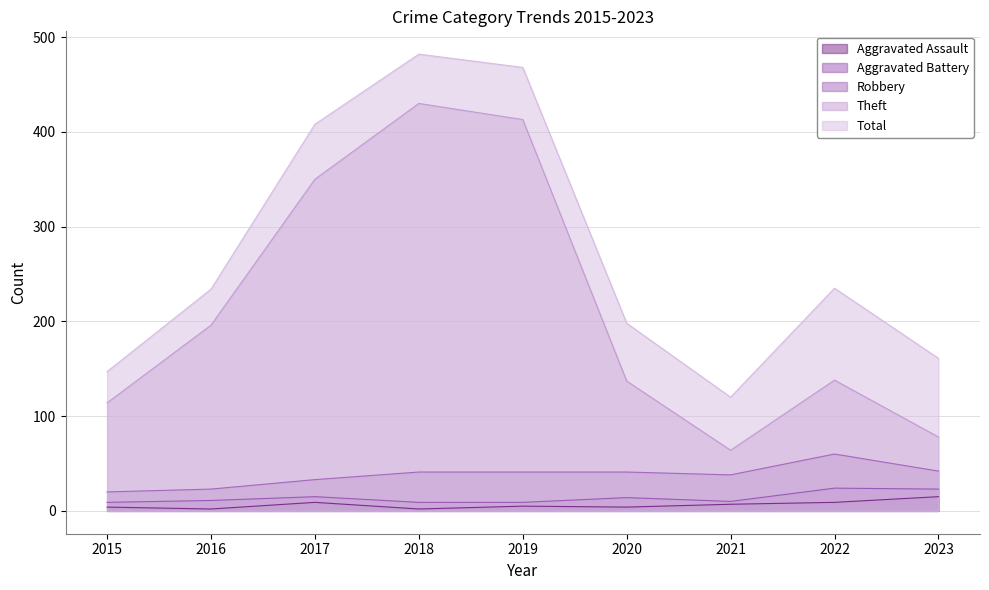

True or false: Aggravated Battery has more than 2 points higher than both neighbors.

True